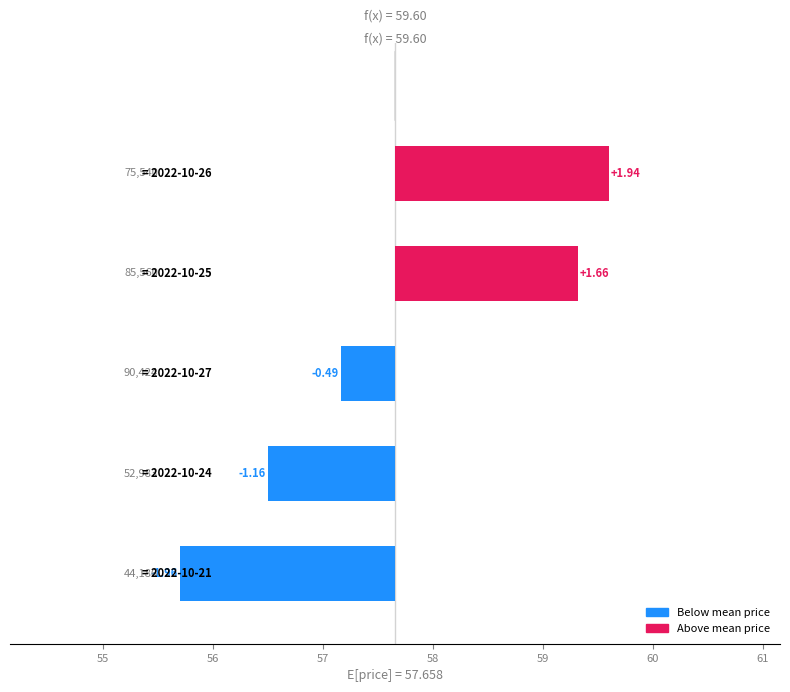

What is the value of the 2nd bar from the left?

-1.2